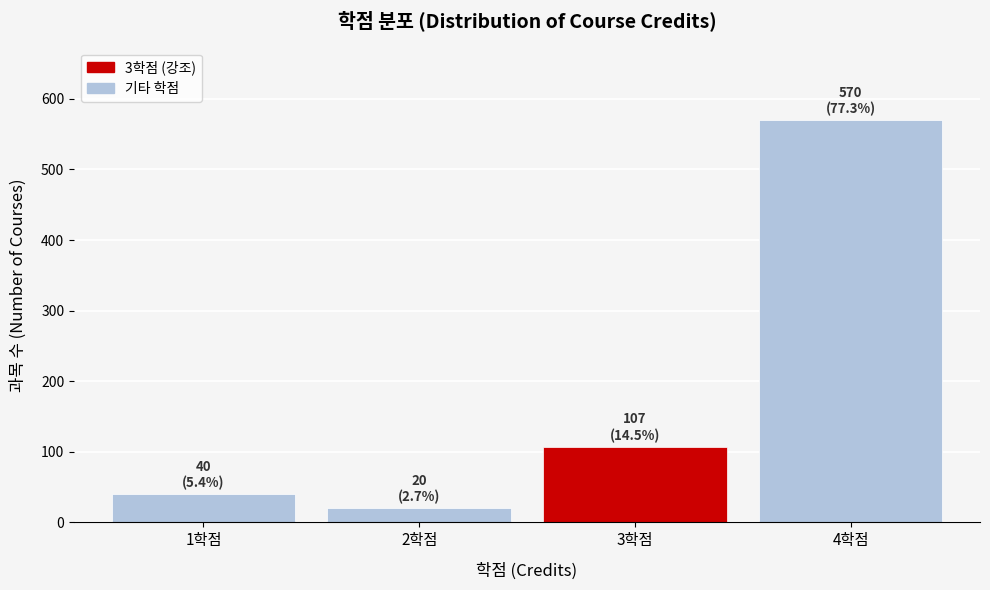

Reading left to right, what are all the values shown in this chart?

40	20	107	570